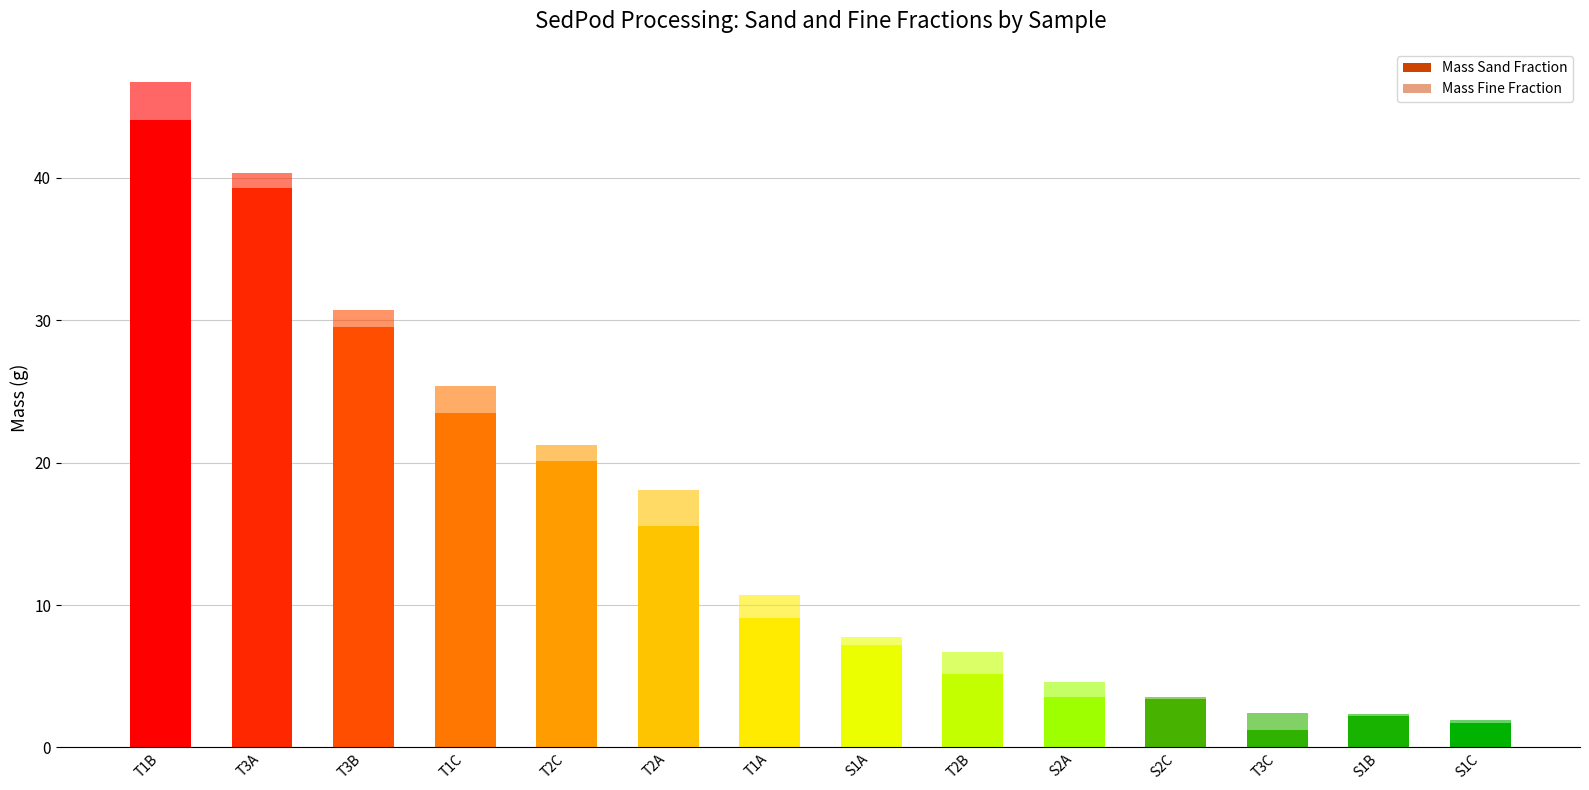

What is the sum of all Mass Sand Fraction values?

205.5